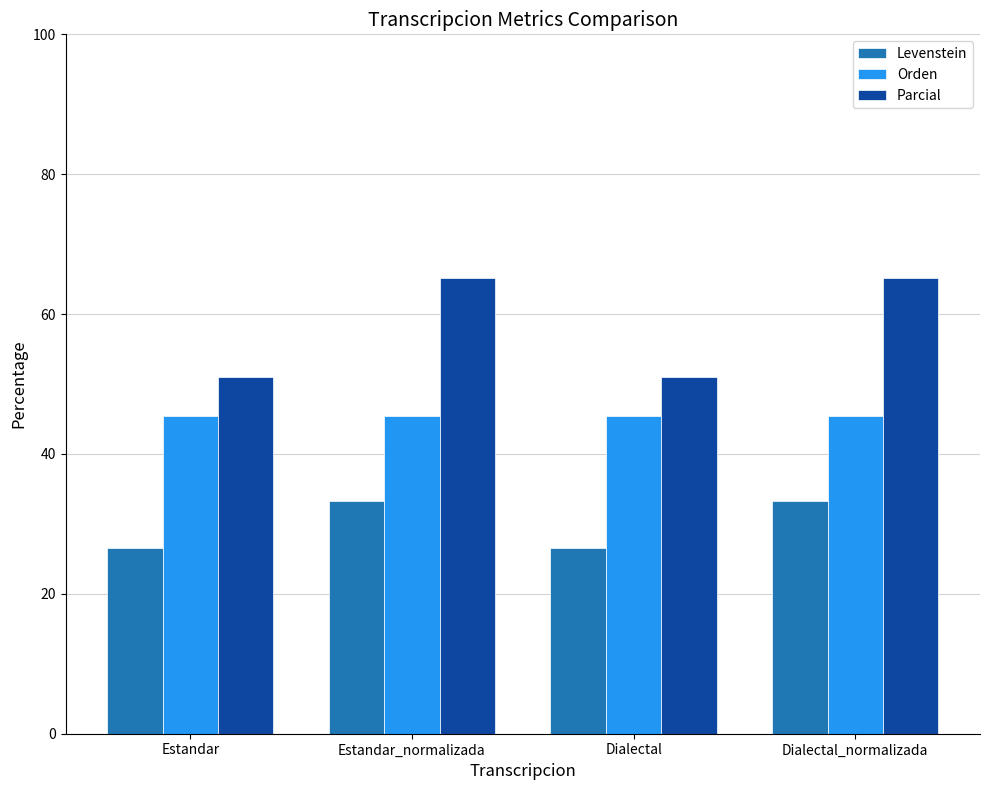

What is the sum of the Parcial values at Dialectal_normalizada and Estandar_normalizada?

130.4